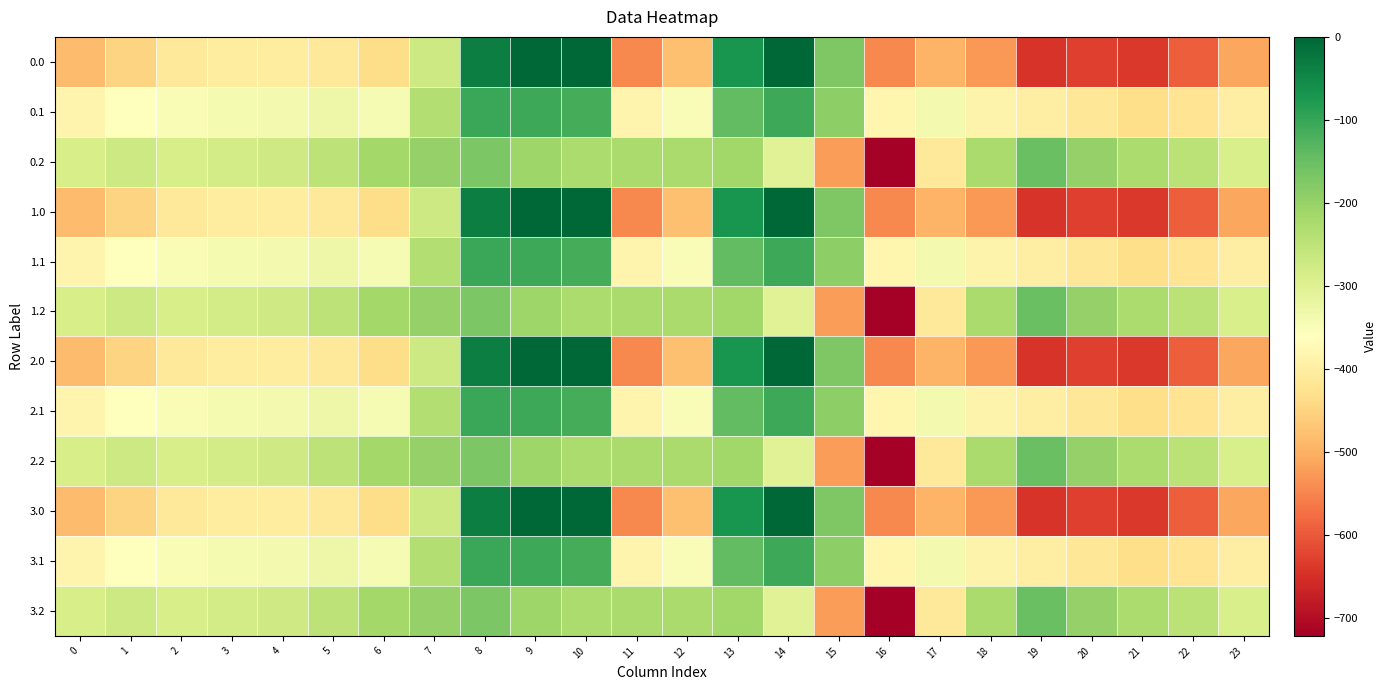

Reading right to left, list all the values displayed in this chart.

0.0: 23=-511.3	22=-592.3	21=-638.4	20=-629.9	19=-644.5	18=-529.6	17=-493.8	16=-545.4	15=-172.8	14=-0.3	13=-70.2	12=-477.2	11=-544.3	10=0.0	9=0.0	8=-35.0	7=-270.7	6=-435.0	5=-410.8	4=-404.9	3=-404.4	2=-410.3	1=-449.5	0=-482.0
0.1: 23=-399.4	22=-419.9	21=-432.4	20=-414.5	19=-399.7	18=-388.5	17=-340.1	16=-380.5	15=-190.4	14=-105.5	13=-141.2	12=-350.8	11=-384.7	10=-114.0	9=-104.8	8=-102.3	7=-234.9	6=-345.2	5=-329.5	4=-339.6	3=-342.7	2=-347.9	1=-361.1	0=-384.6
0.2: 23=-287.5	22=-247.4	21=-226.4	20=-199.2	19=-151.1	18=-223.1	17=-409.5	16=-721.2	15=-522.2	14=-301.9	13=-212.2	12=-224.3	11=-225.2	10=-228.0	9=-209.6	8=-169.5	7=-199.0	6=-216.4	5=-248.1	4=-274.4	3=-281.0	2=-285.5	1=-272.7	0=-287.1
1.0: 23=-511.3	22=-592.3	21=-638.4	20=-629.9	19=-644.5	18=-529.6	17=-493.8	16=-545.4	15=-172.8	14=-0.3	13=-70.2	12=-477.2	11=-544.3	10=0.0	9=0.0	8=-35.0	7=-270.7	6=-435.0	5=-410.8	4=-404.9	3=-404.4	2=-410.3	1=-449.5	0=-482.0
1.1: 23=-399.4	22=-419.9	21=-432.4	20=-414.5	19=-399.7	18=-388.5	17=-340.1	16=-380.5	15=-190.4	14=-105.5	13=-141.2	12=-350.8	11=-384.7	10=-114.0	9=-104.8	8=-102.3	7=-234.9	6=-345.2	5=-329.5	4=-339.6	3=-342.7	2=-347.9	1=-361.1	0=-384.6
1.2: 23=-287.5	22=-247.4	21=-226.4	20=-199.2	19=-151.1	18=-223.1	17=-409.5	16=-721.2	15=-522.2	14=-301.9	13=-212.2	12=-224.3	11=-225.2	10=-228.0	9=-209.6	8=-169.5	7=-199.0	6=-216.4	5=-248.1	4=-274.4	3=-281.0	2=-285.5	1=-272.7	0=-287.1
2.0: 23=-511.3	22=-592.3	21=-638.4	20=-629.9	19=-644.5	18=-529.6	17=-493.8	16=-545.4	15=-172.8	14=-0.3	13=-70.2	12=-477.2	11=-544.3	10=0.0	9=0.0	8=-35.0	7=-270.7	6=-435.0	5=-410.8	4=-404.9	3=-404.4	2=-410.3	1=-449.5	0=-482.0
2.1: 23=-399.4	22=-419.9	21=-432.4	20=-414.5	19=-399.7	18=-388.5	17=-340.1	16=-380.5	15=-190.4	14=-105.5	13=-141.2	12=-350.8	11=-384.7	10=-114.0	9=-104.8	8=-102.3	7=-234.9	6=-345.2	5=-329.5	4=-339.6	3=-342.7	2=-347.9	1=-361.1	0=-384.6
2.2: 23=-287.5	22=-247.4	21=-226.4	20=-199.2	19=-151.1	18=-223.1	17=-409.5	16=-721.2	15=-522.2	14=-301.9	13=-212.2	12=-224.3	11=-225.2	10=-228.0	9=-209.6	8=-169.5	7=-199.0	6=-216.4	5=-248.1	4=-274.4	3=-281.0	2=-285.5	1=-272.7	0=-287.1
3.0: 23=-511.3	22=-592.3	21=-638.4	20=-629.9	19=-644.5	18=-529.6	17=-493.8	16=-545.4	15=-172.8	14=-0.3	13=-70.2	12=-477.2	11=-544.3	10=0.0	9=0.0	8=-35.0	7=-270.7	6=-435.0	5=-410.8	4=-404.9	3=-404.4	2=-410.3	1=-449.5	0=-482.0
3.1: 23=-399.4	22=-419.9	21=-432.4	20=-414.5	19=-399.7	18=-388.5	17=-340.1	16=-380.5	15=-190.4	14=-105.5	13=-141.2	12=-350.8	11=-384.7	10=-114.0	9=-104.8	8=-102.3	7=-234.9	6=-345.2	5=-329.5	4=-339.6	3=-342.7	2=-347.9	1=-361.1	0=-384.6
3.2: 23=-287.5	22=-247.4	21=-226.4	20=-199.2	19=-151.1	18=-223.1	17=-409.5	16=-721.2	15=-522.2	14=-301.9	13=-212.2	12=-224.3	11=-225.2	10=-228.0	9=-209.6	8=-169.5	7=-199.0	6=-216.4	5=-248.1	4=-274.4	3=-281.0	2=-285.5	1=-272.7	0=-287.1